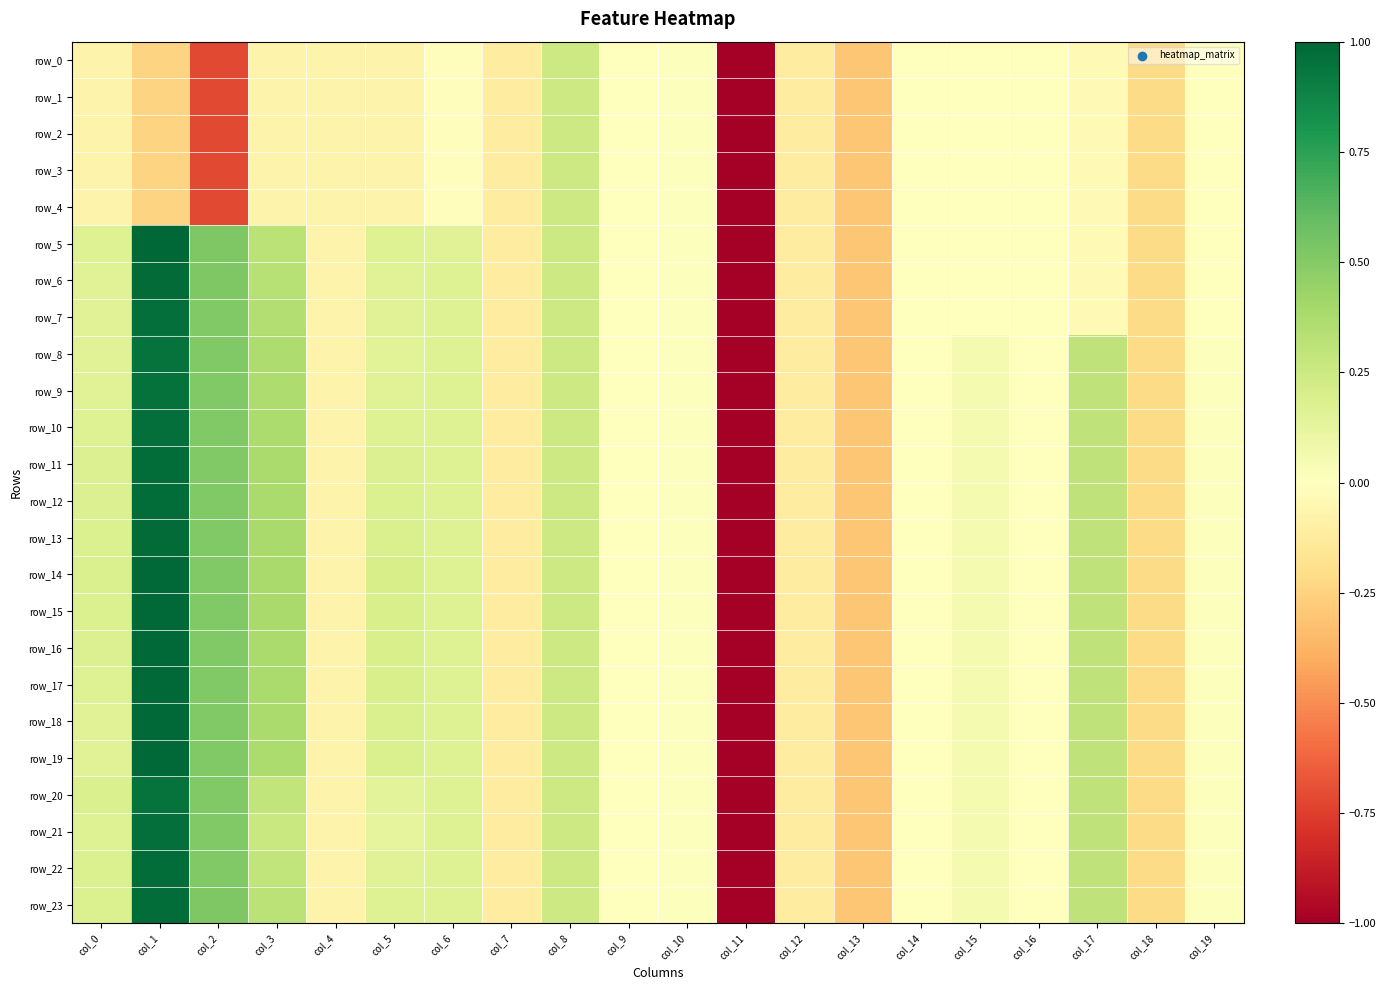

Which series has the widest spread of values?

row_5